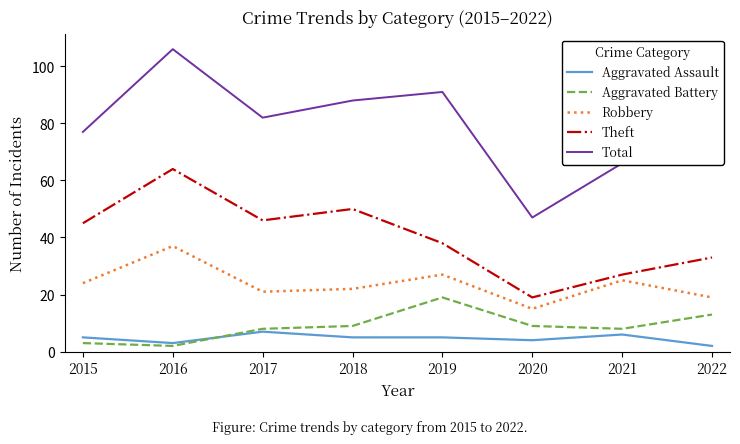

Between 2018 and 2021, which series saw the biggest shift?

Theft